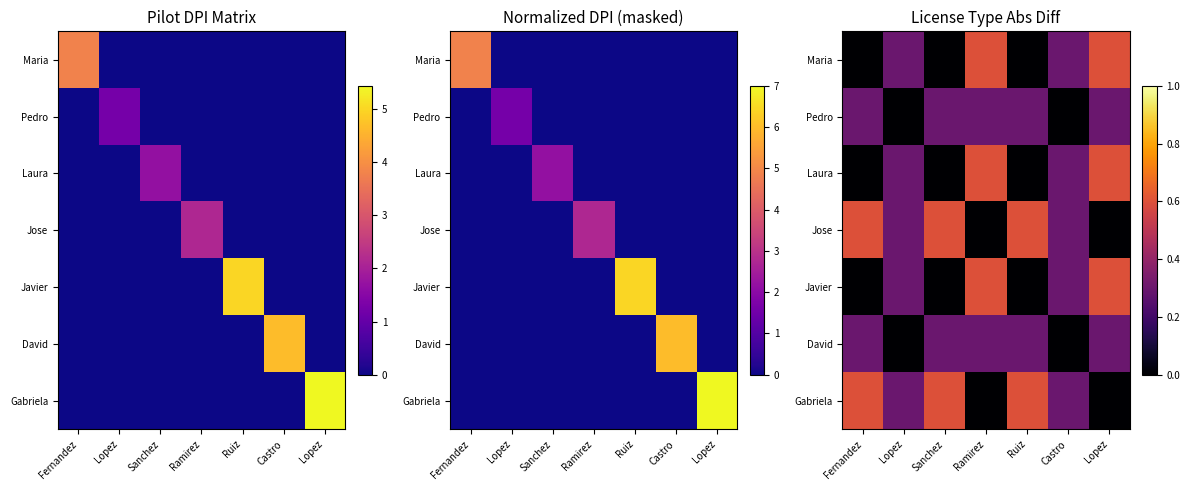

How many categories are shown in the chart?

7